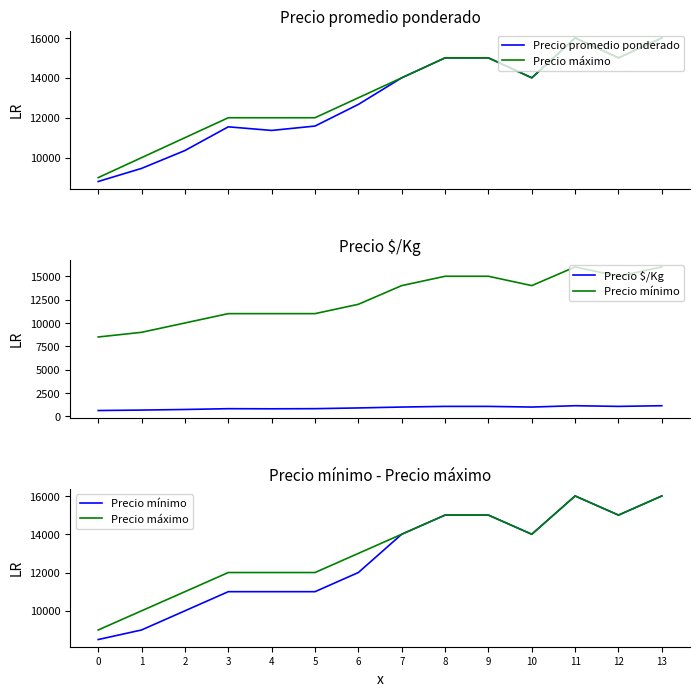

True or false: Precio $/Kg and Precio promedio ponderado intersect in this chart.

False